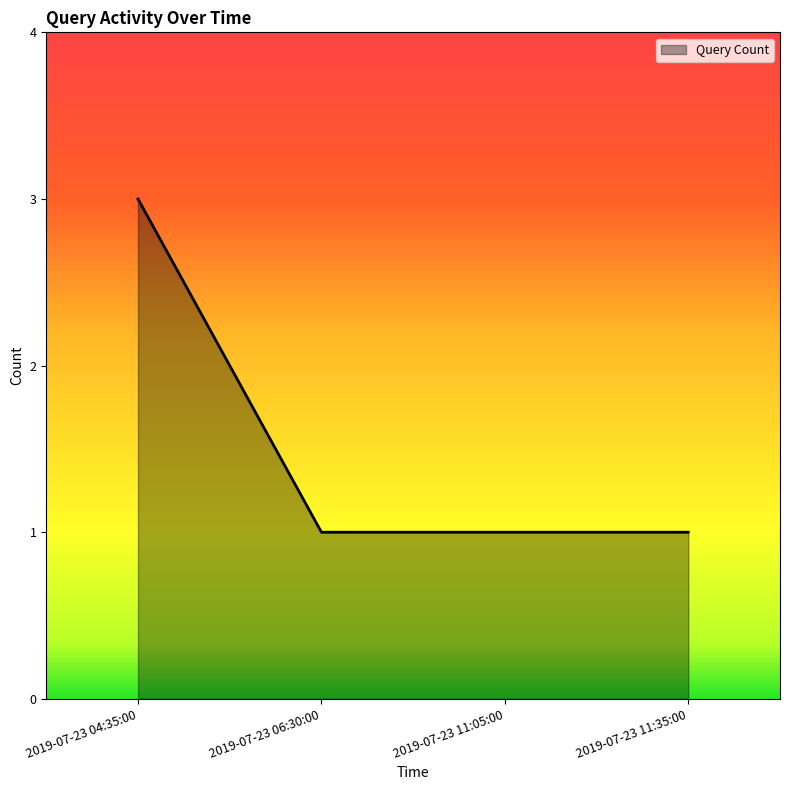

Is it true that the value at 2019-07-23 06:30:00 is 2?

False